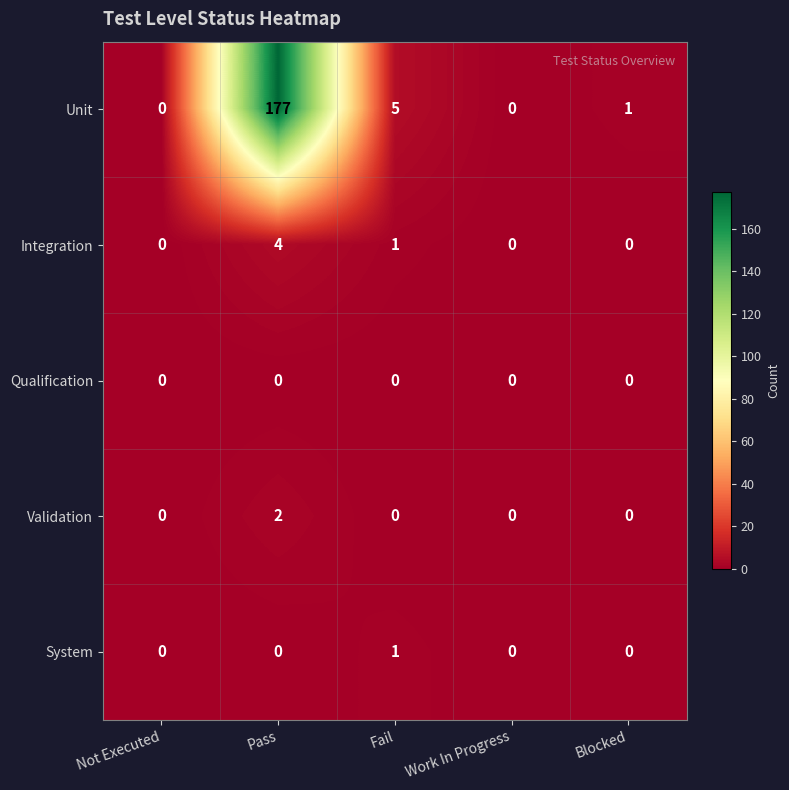

The value of Qualification at Pass is 0. True or false?

True